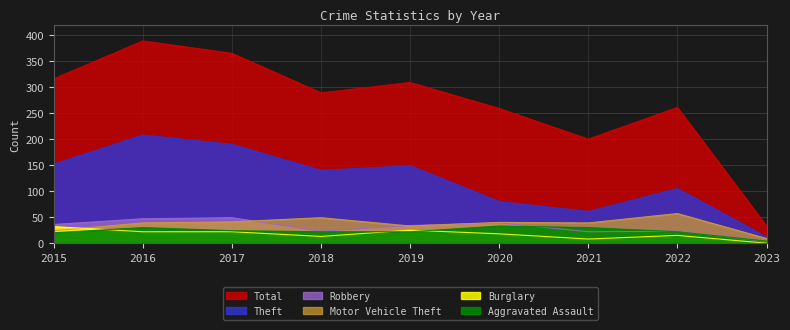

What is the value of the Robbery point at the 5th from the left?

34